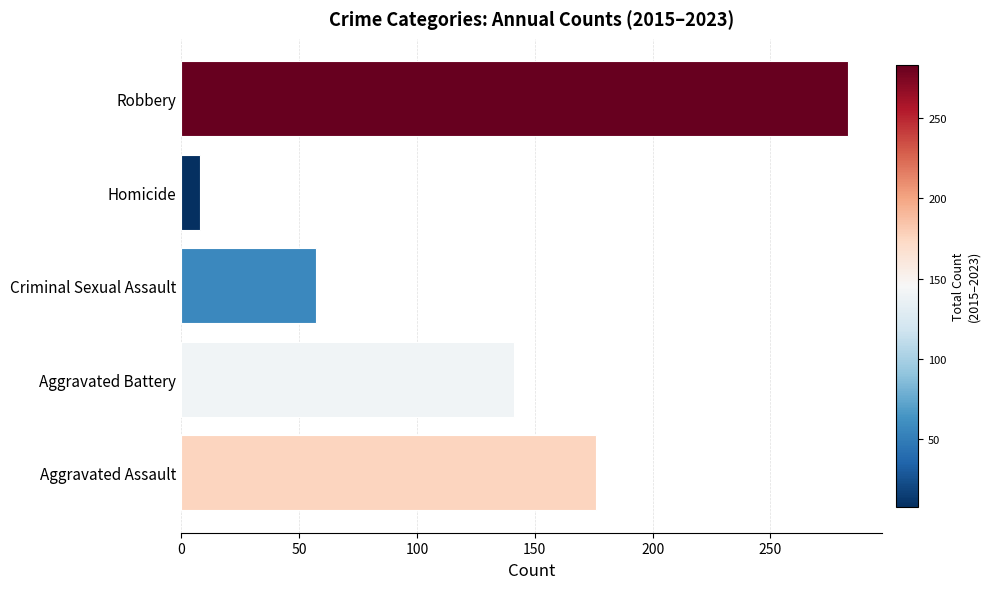

How many values are below 141?

2